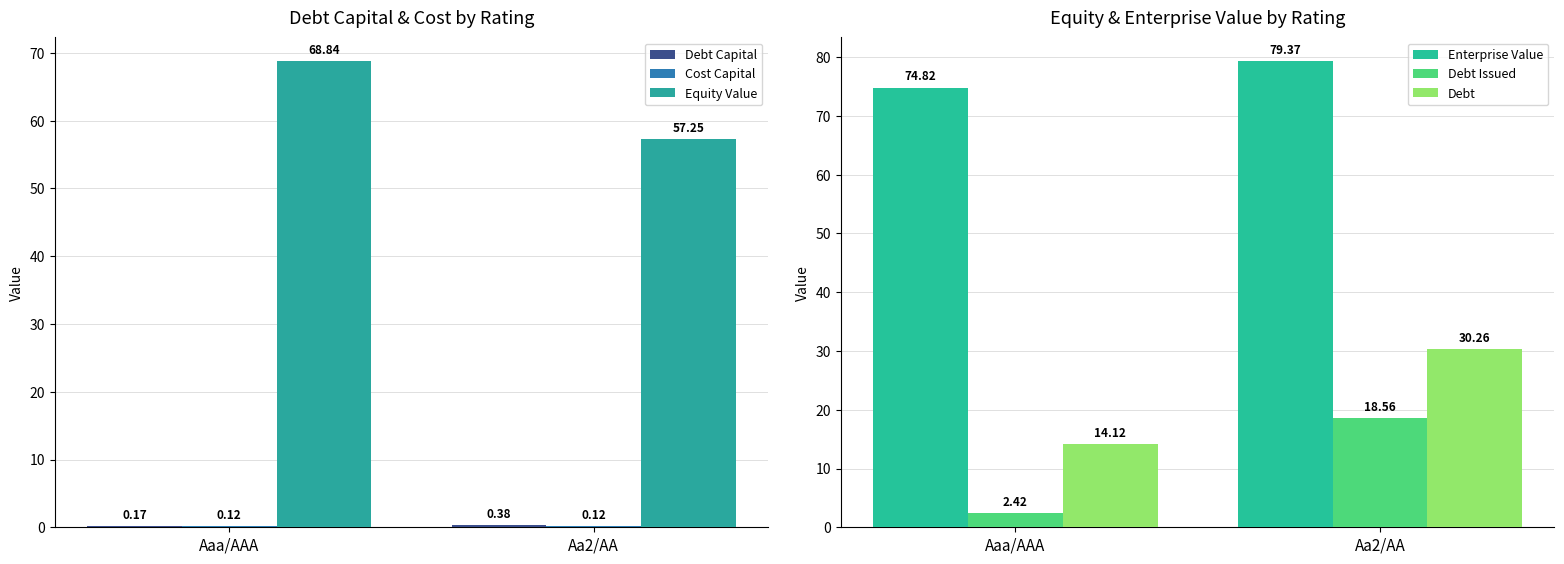

Is the value of Debt Issued at Aa2/AA greater than the value of Cost Capital at Aa2/AA?

Yes